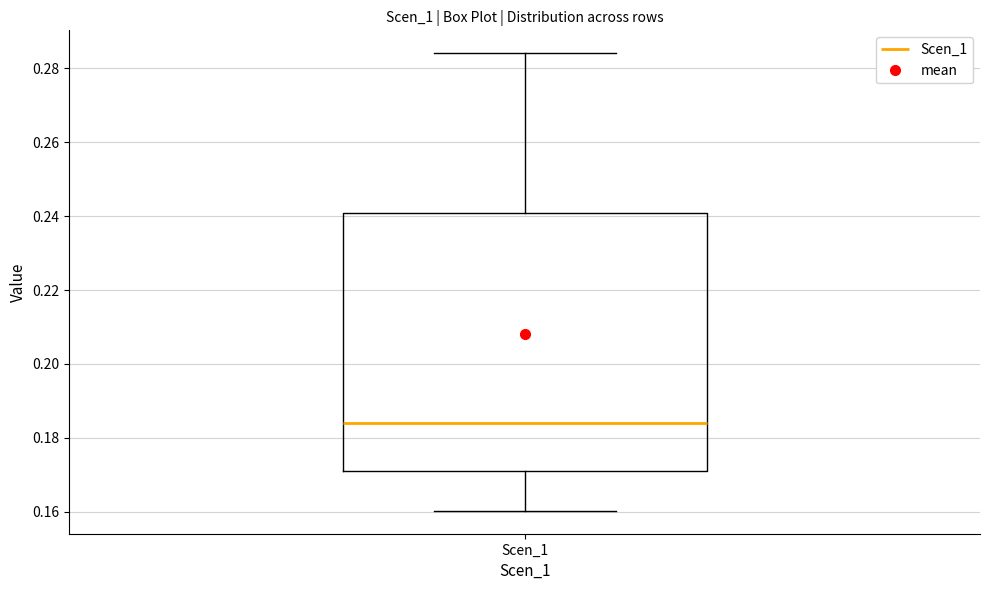

Read this box plot against the y-axis: the position of the median line, the range covered by the box, and the ends of both whiskers. The values are not printed on the chart, so give them approximately, as read against the axis.

median 0.184, box 0.170 to 0.240, whiskers 0.160 to 0.284